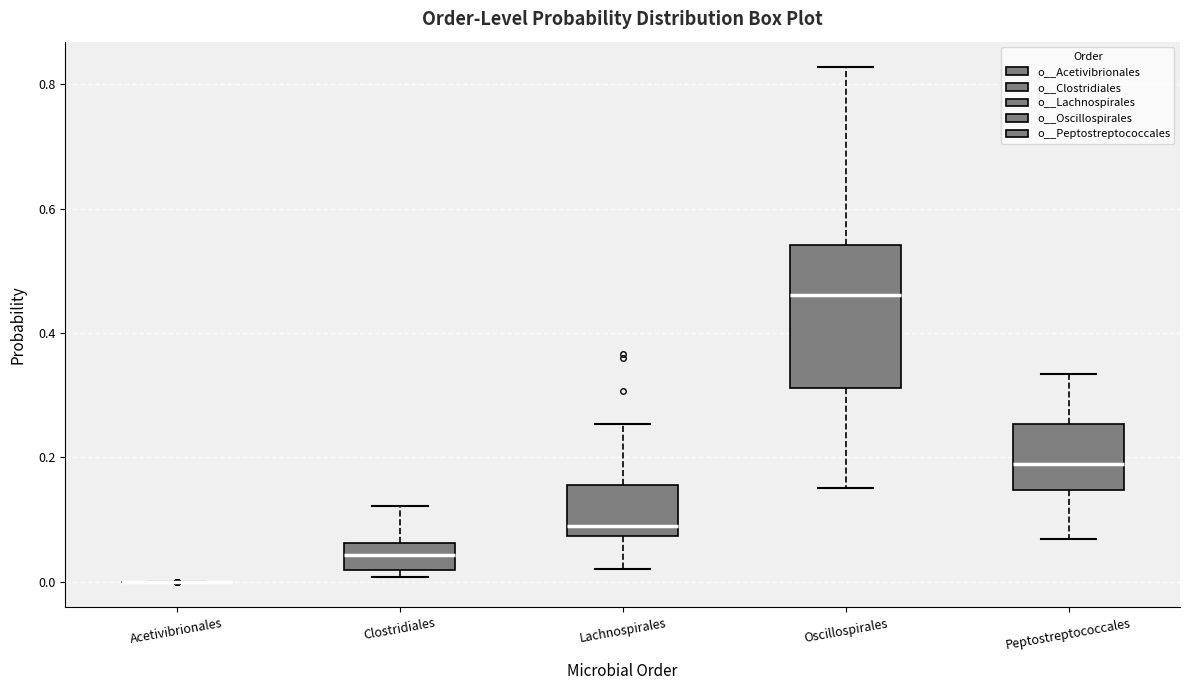

Reading left to right, read every box against the y-axis: the position of its median line, the range the box covers, and the ends of its whiskers. The values are not printed on the chart, so give them approximately, as read against the axis.

Acetivibrionales: box collapsed to a line at 0.00, whiskers 0.00 to 0.00
Clostridiales: median 0.04, box 0.02 to 0.06, whiskers 0.00 to 0.12
Lachnospirales: median 0.08 (just above the box's lower edge), box 0.08 to 0.16, whiskers 0.02 to 0.26
Oscillospirales: median 0.46, box 0.32 to 0.54, whiskers 0.16 to 0.82
Peptostreptococcales: median 0.18, box 0.14 to 0.26, whiskers 0.06 to 0.34